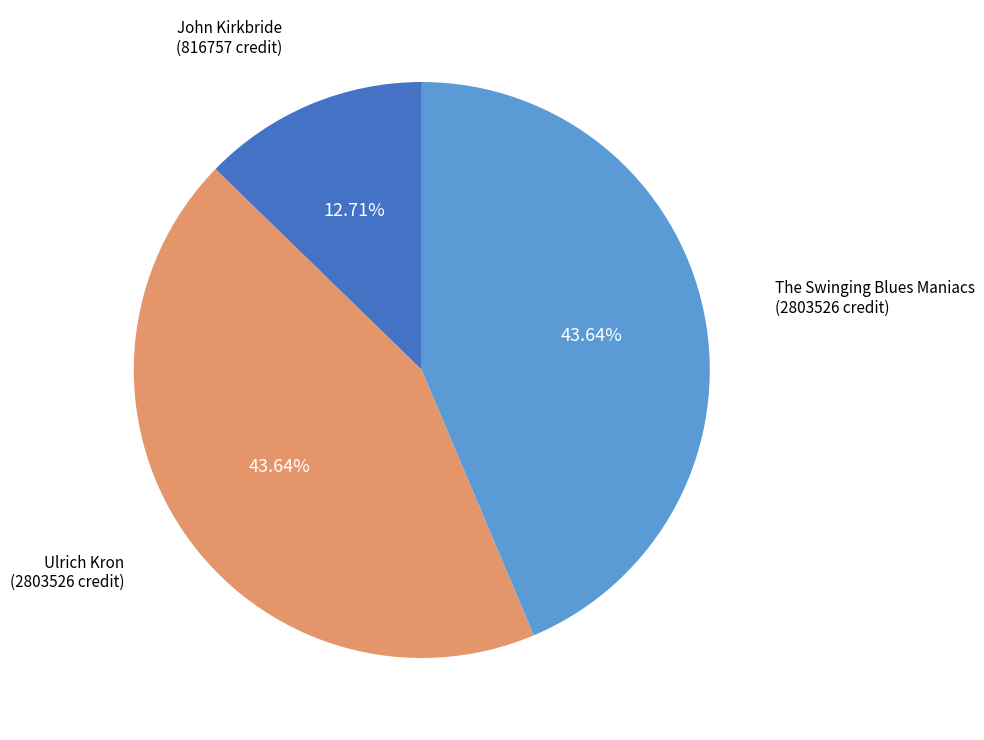

Is there any slice that represents more than half of the pie?

No